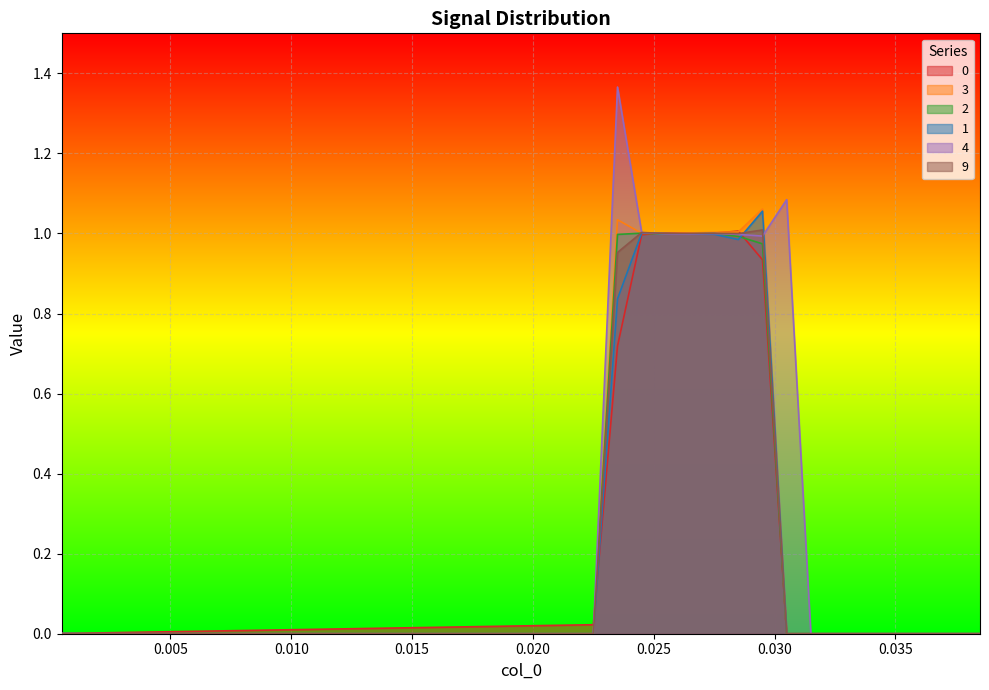

Which label corresponds to the largest value in the chart?

0.0235